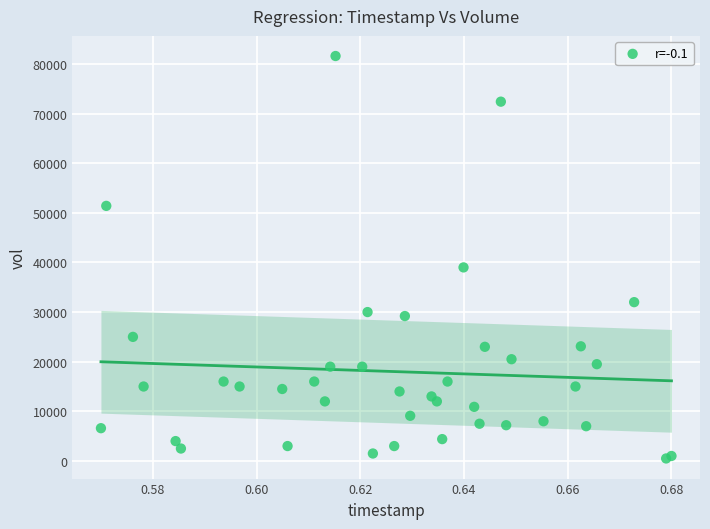

What Y value in the scatter plot is closest to 41050?

39000